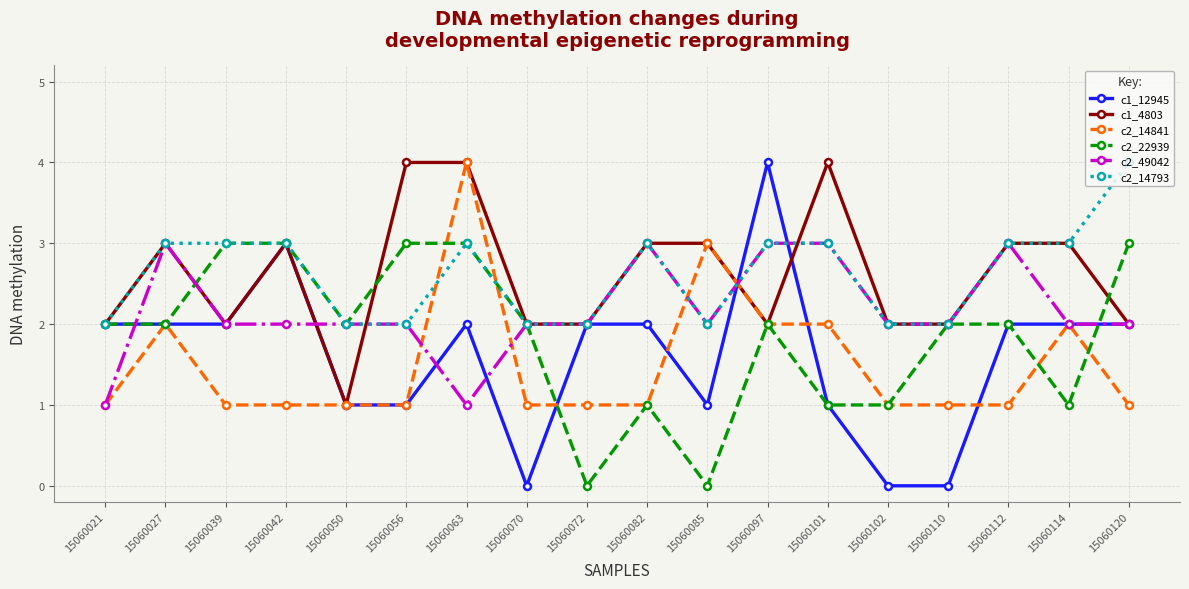

Is the value of c2_49042 at 15060101 greater than the value of c1_12945 at 15060114?

Yes